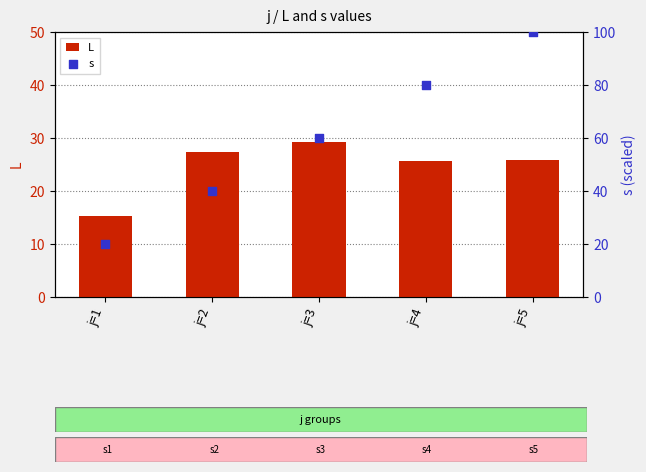

At how many categories does at least one series exceed 39?

4